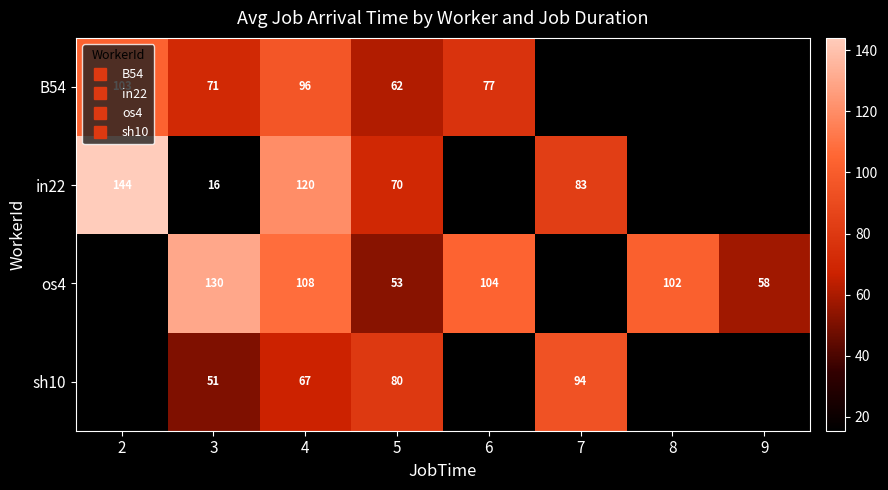

At 4, list the series in order from largest to smallest.

in22, os4, B54, sh10